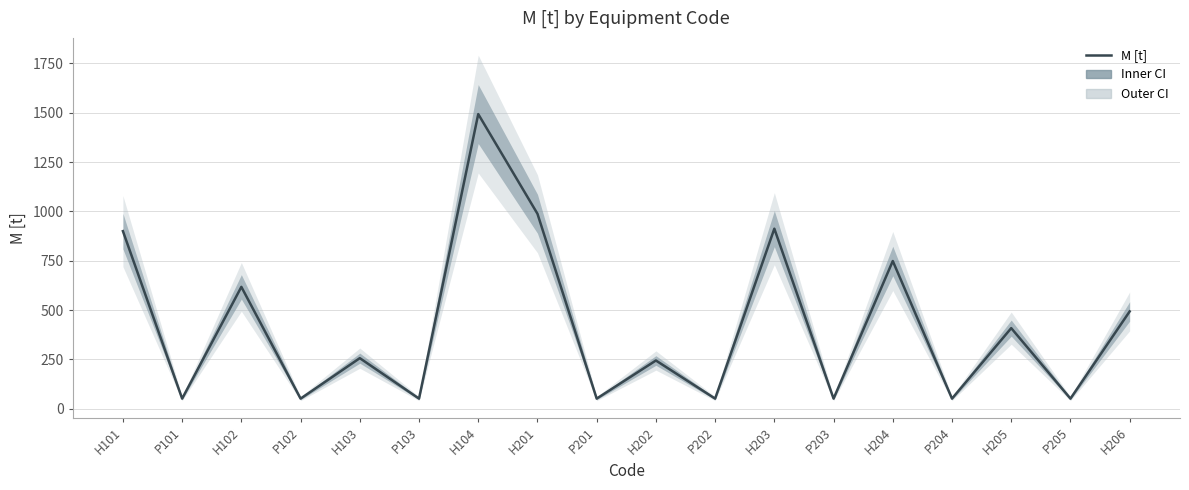

What is the difference between the maximum and second lowest values?

1442.2